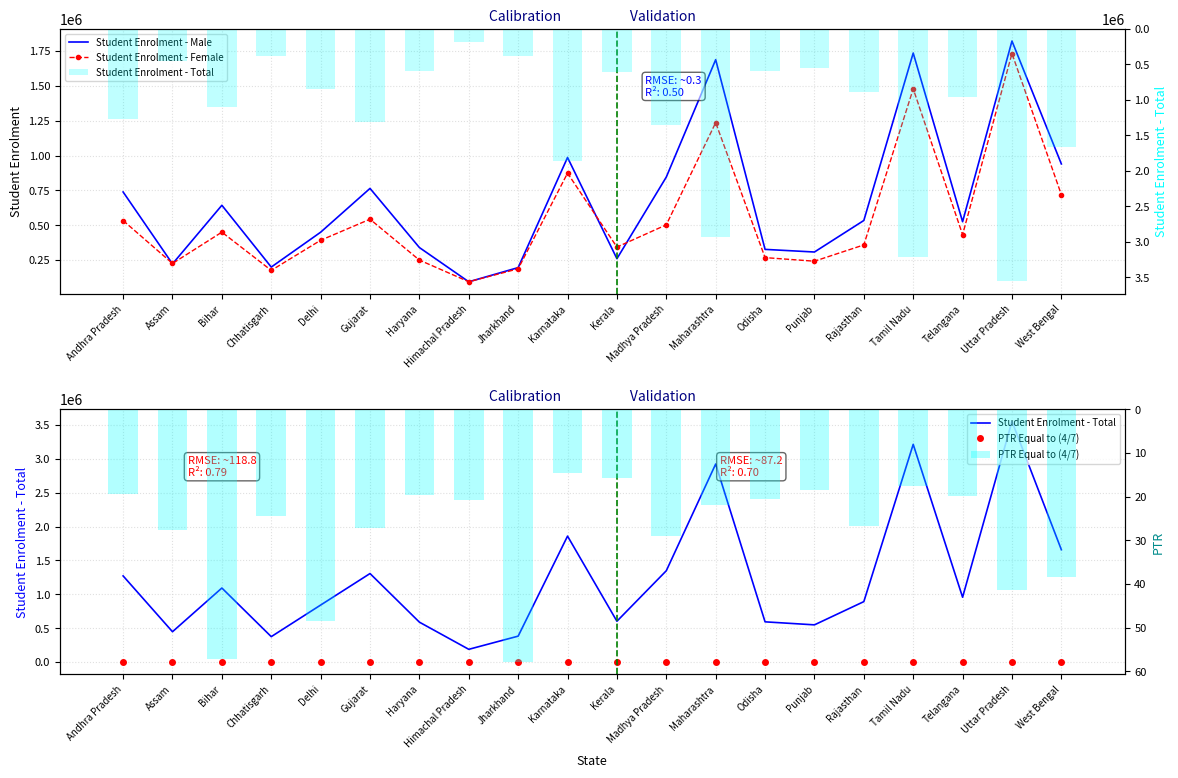

What position from the left is Telangana?

18